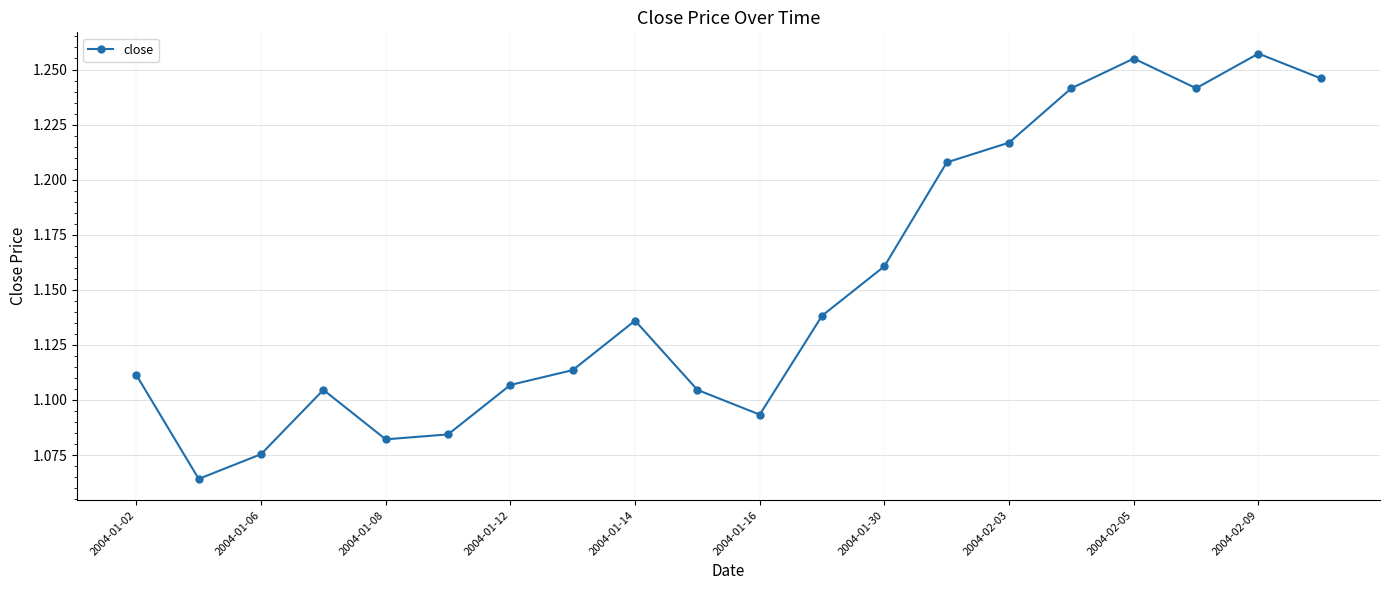

How many interior local peaks (higher than both neighbors) does the data have?

4